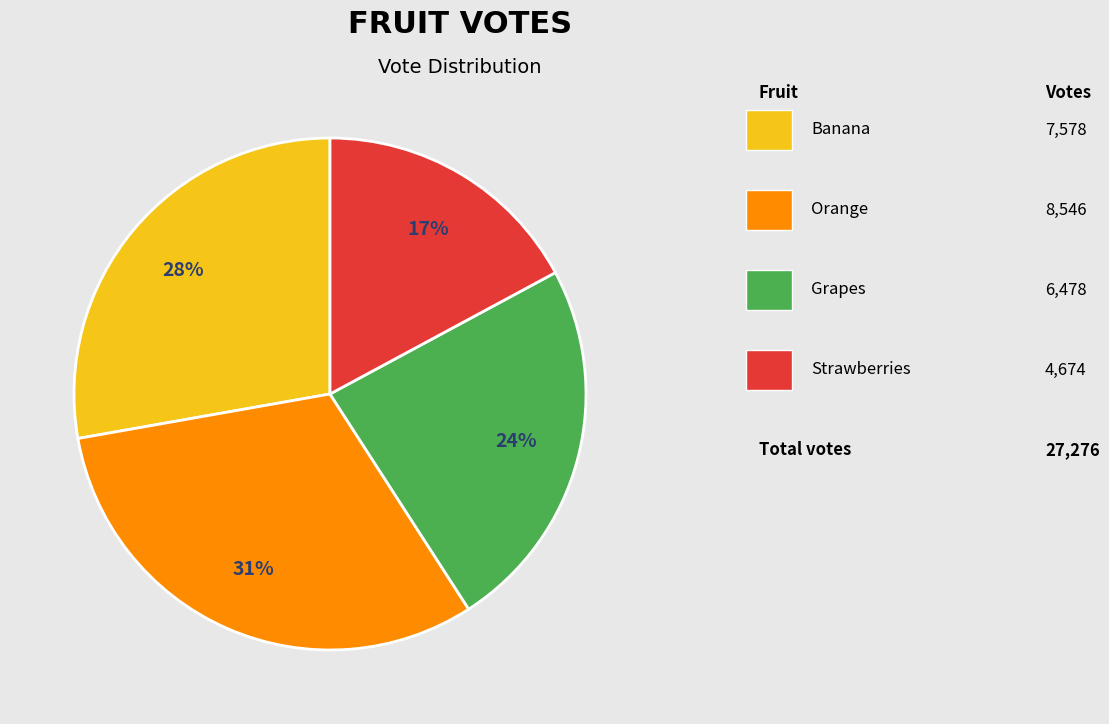

Is there any slice that represents more than half of the pie?

No